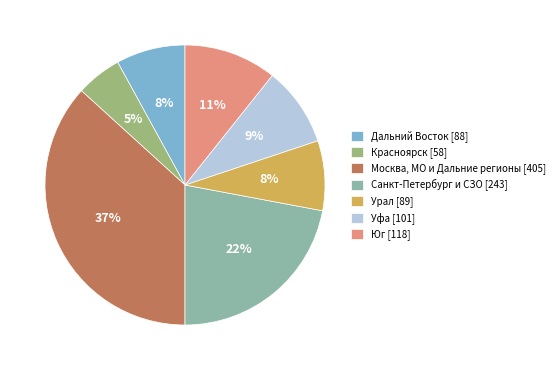

What percentage is the Москва, МО и Дальние регионы [405] slice, to the nearest percent?

37%